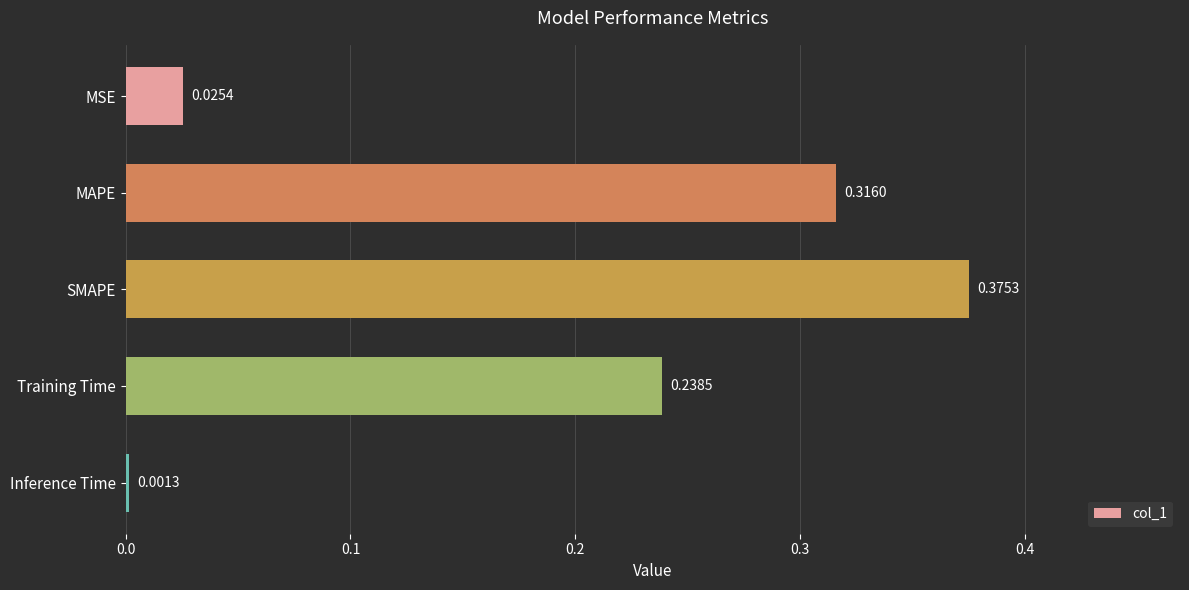

Where is the data nearest to the value 0?

Inference Time